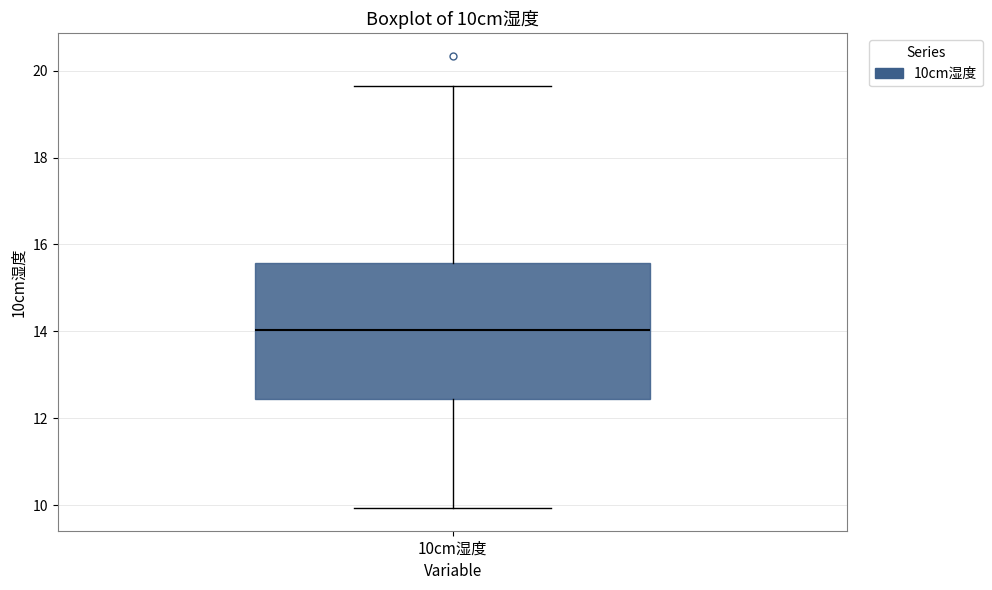

Transcribe this box plot: give where the median line is, the range the box spans, and where the two whiskers end, as read against the y-axis. The values are not printed on the chart, so give them approximately, as read against the axis.

median 14.0, box 12.4 to 15.6, whiskers 10.0 to 19.6